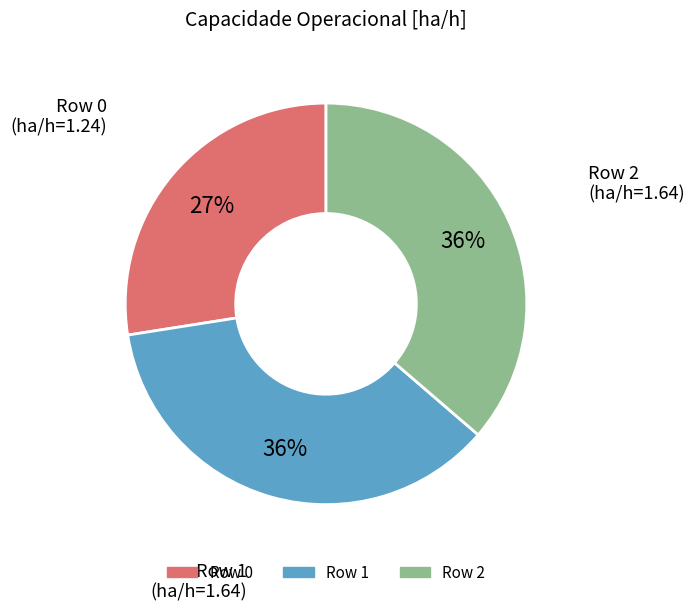

What percentage is the Row 2 slice, to the nearest percent?

36%